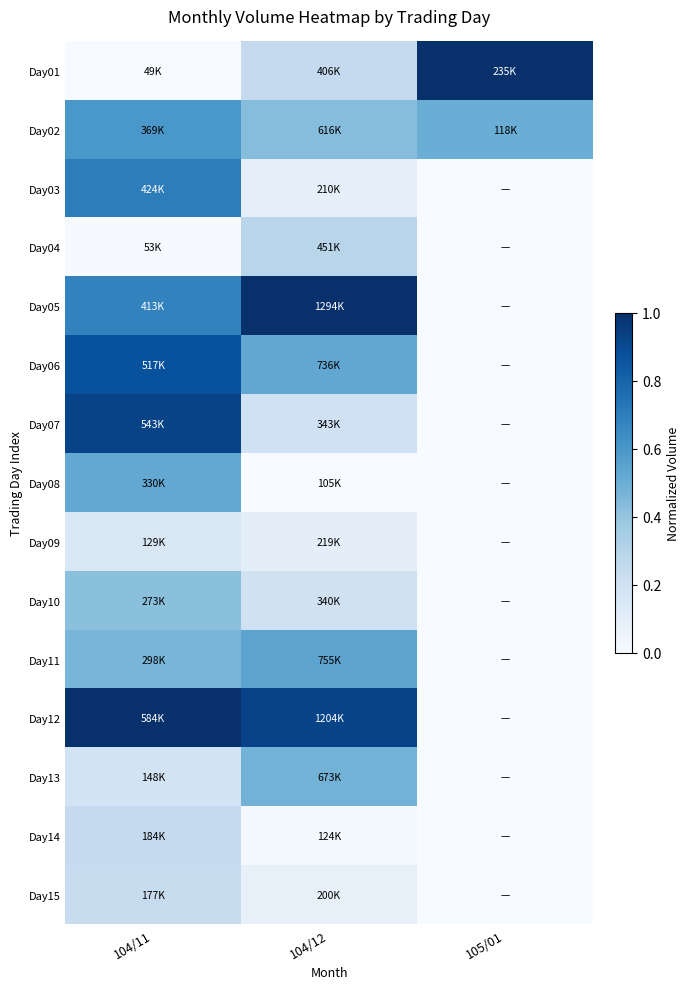

Reading right to left, list all the values displayed in this chart.

Day01: 105/01=1.0	104/12=0.3	104/11=0.0
Day02: 105/01=0.5	104/12=0.4	104/11=0.6
Day03: 105/01=0.0	104/12=0.1	104/11=0.7
Day04: 105/01=0.0	104/12=0.3	104/11=0.0
Day05: 105/01=0.0	104/12=1.0	104/11=0.7
Day06: 105/01=0.0	104/12=0.5	104/11=0.9
Day07: 105/01=0.0	104/12=0.2	104/11=0.9
Day08: 105/01=0.0	104/12=0.0	104/11=0.5
Day09: 105/01=0.0	104/12=0.1	104/11=0.1
Day10: 105/01=0.0	104/12=0.2	104/11=0.4
Day11: 105/01=0.0	104/12=0.5	104/11=0.5
Day12: 105/01=0.0	104/12=0.9	104/11=1.0
Day13: 105/01=0.0	104/12=0.5	104/11=0.2
Day14: 105/01=0.0	104/12=0.0	104/11=0.3
Day15: 105/01=0.0	104/12=0.1	104/11=0.2